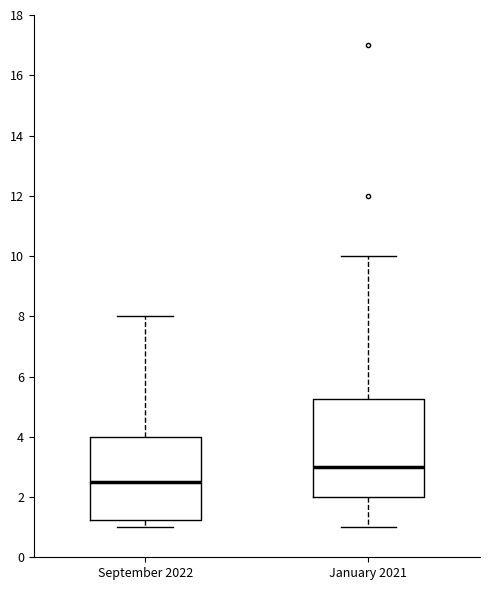

Reading left to right, read every box against the y-axis: the position of its median line, the range the box covers, and the ends of its whiskers. The values are not printed on the chart, so give them approximately, as read against the axis.

September 2022: median 2.6, box 1.2 to 4.0, whiskers 1.0 to 8.0
January 2021: median 3.0, box 2.0 to 5.2, whiskers 1.0 to 10.0